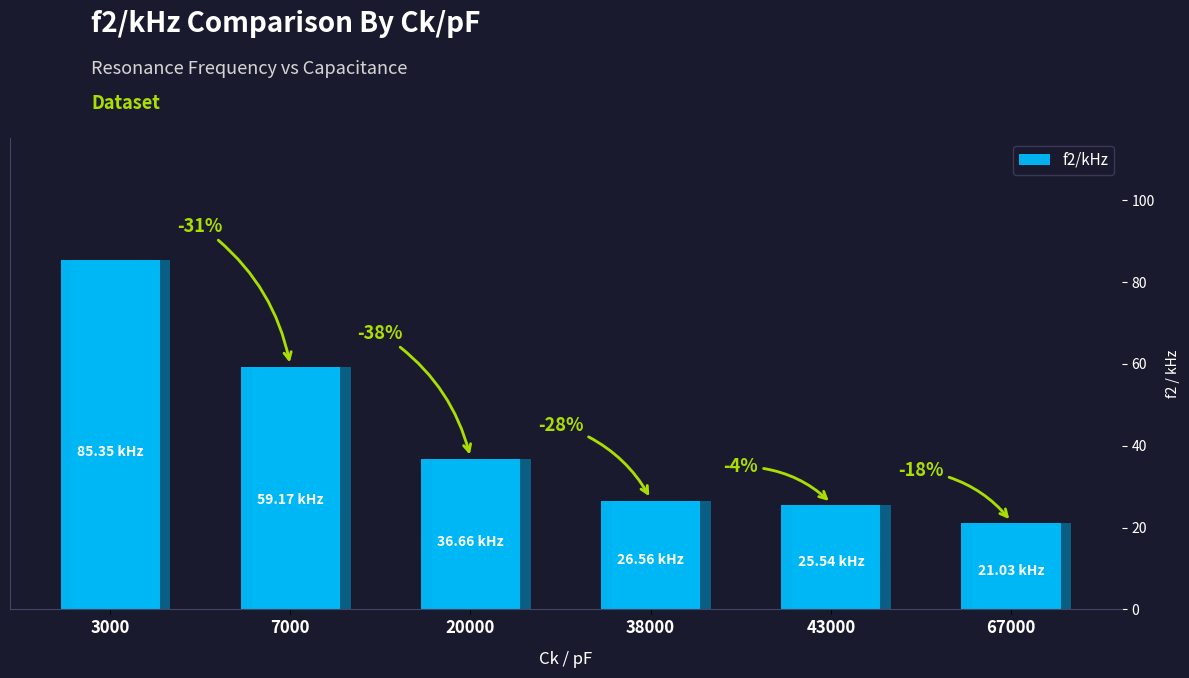

List the labels in order of value, smallest first.

67000, 43000, 38000, 20000, 7000, 3000